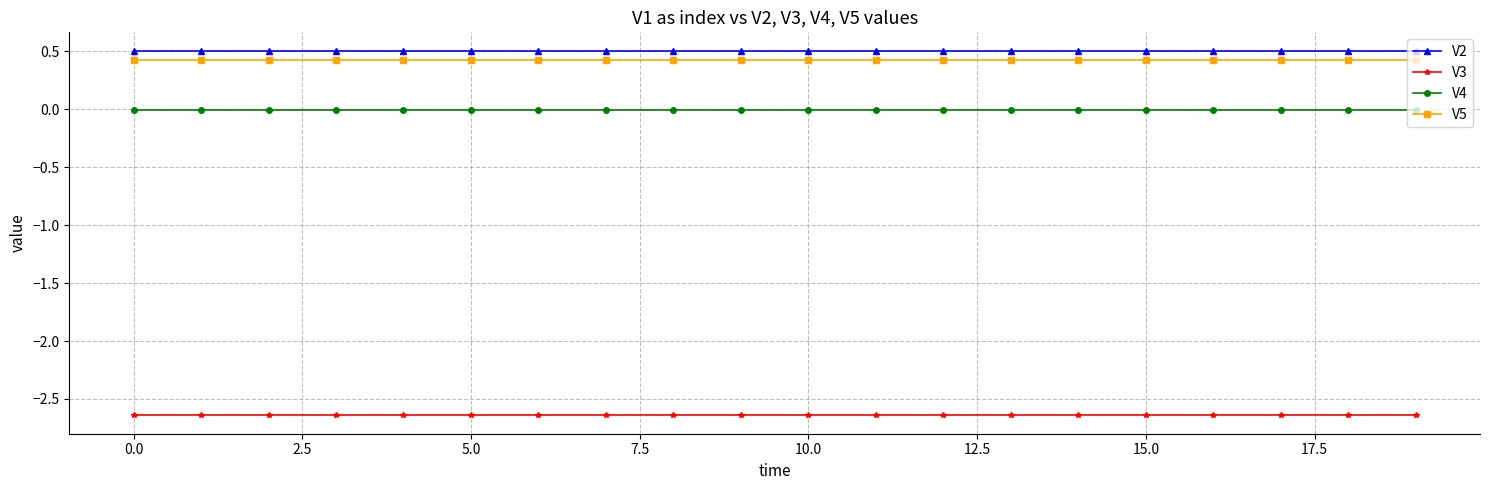

At how many categories does at least one series exceed -1?

20